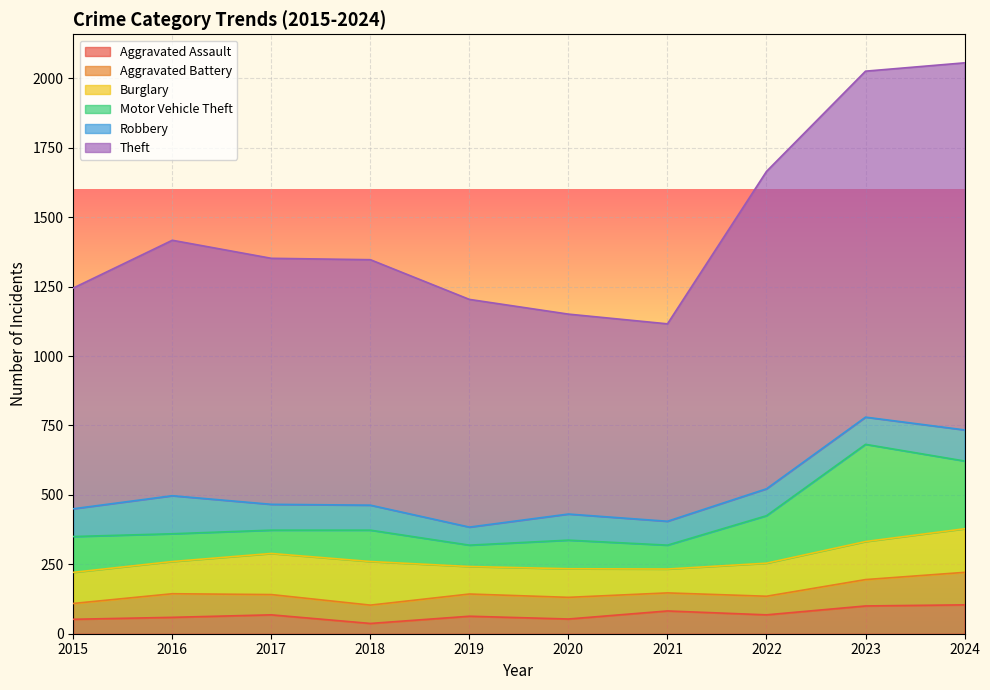

Which category has the lowest value across all series?

2018